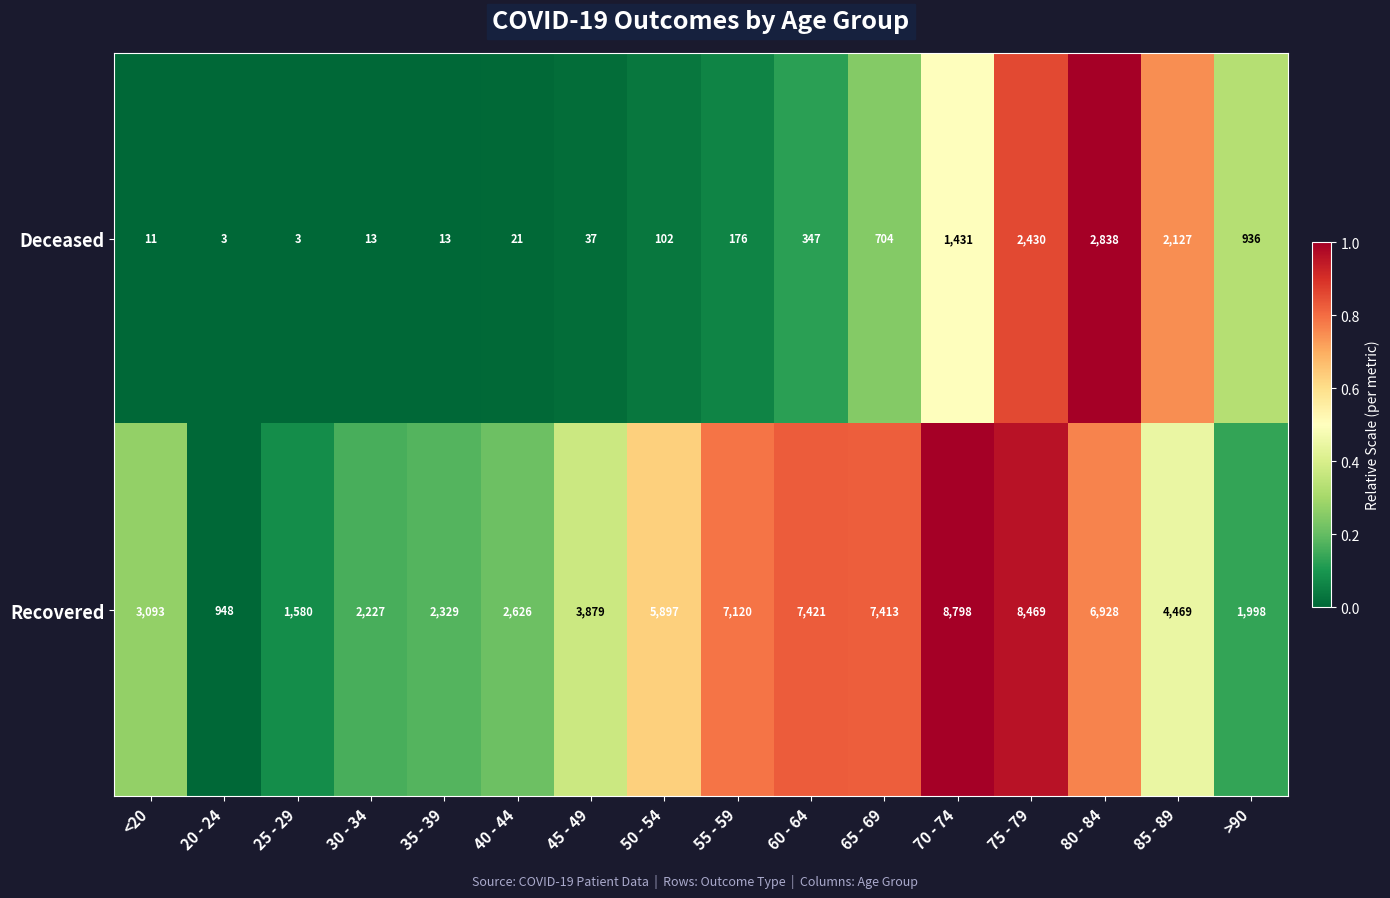

Which series has the widest spread of values?

Recovered